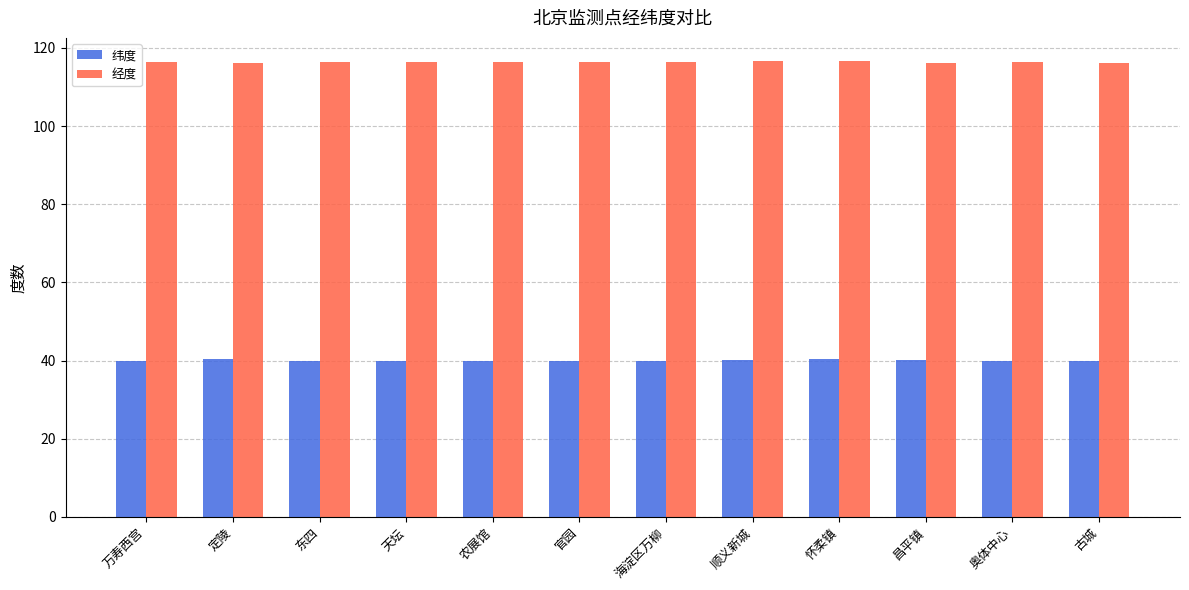

What is the difference between the maximum and minimum values in the 纬度 series?

0.5